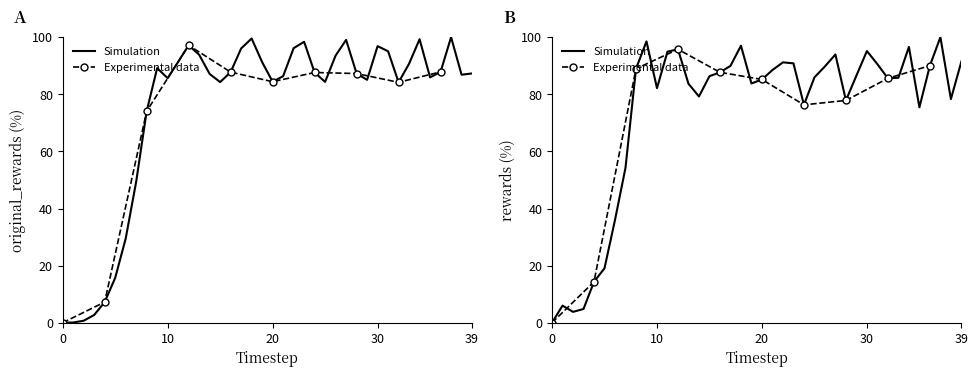

What is the difference between the rewards values at 24 and 14?

2.9